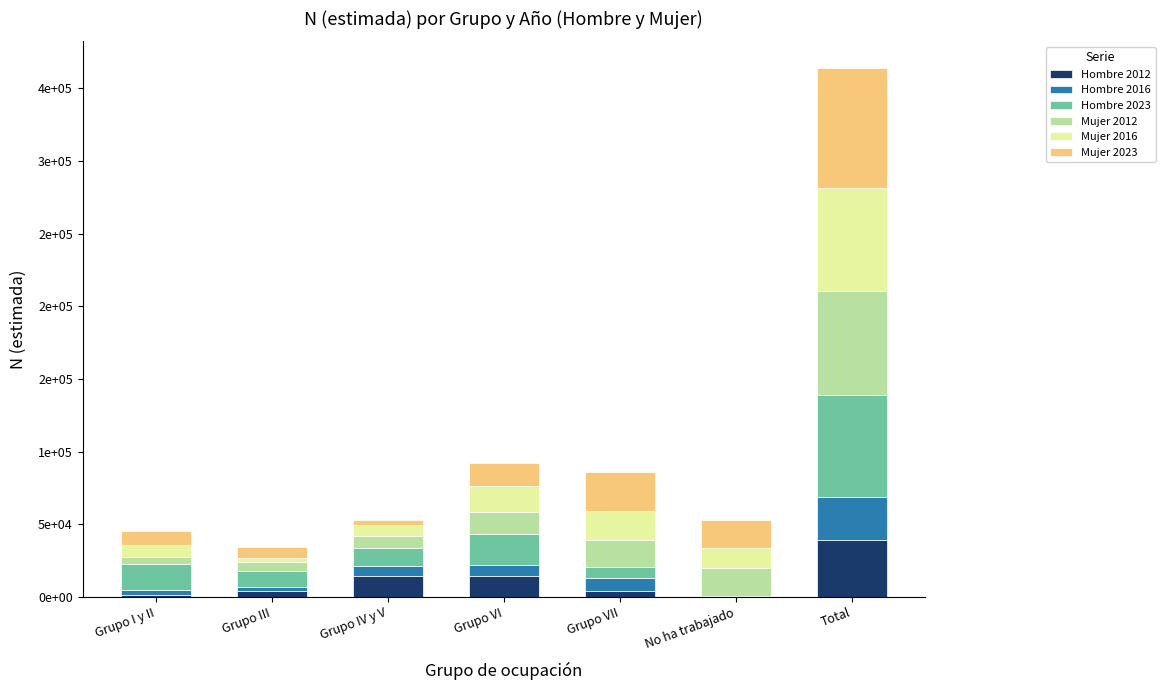

The value of Hombre 2016 at Grupo III is 2685. True or false?

True